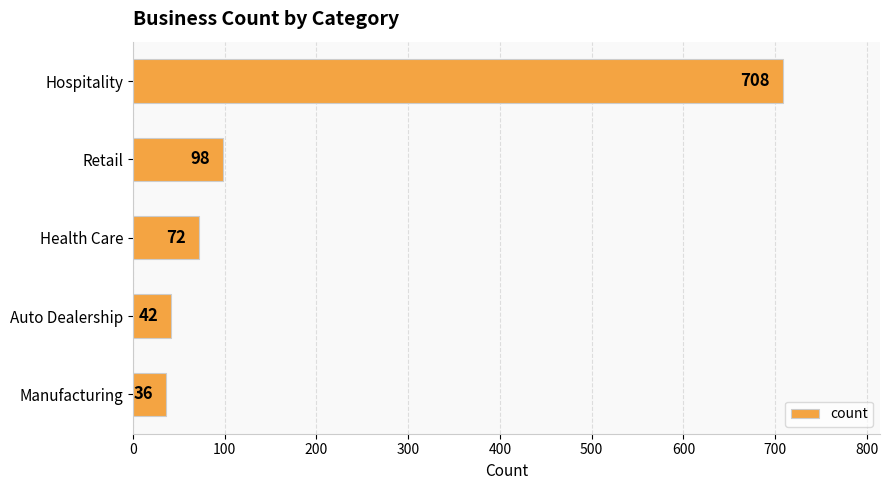

Reading top to bottom, transcribe all the data shown in this chart.

708	98	72	42	36